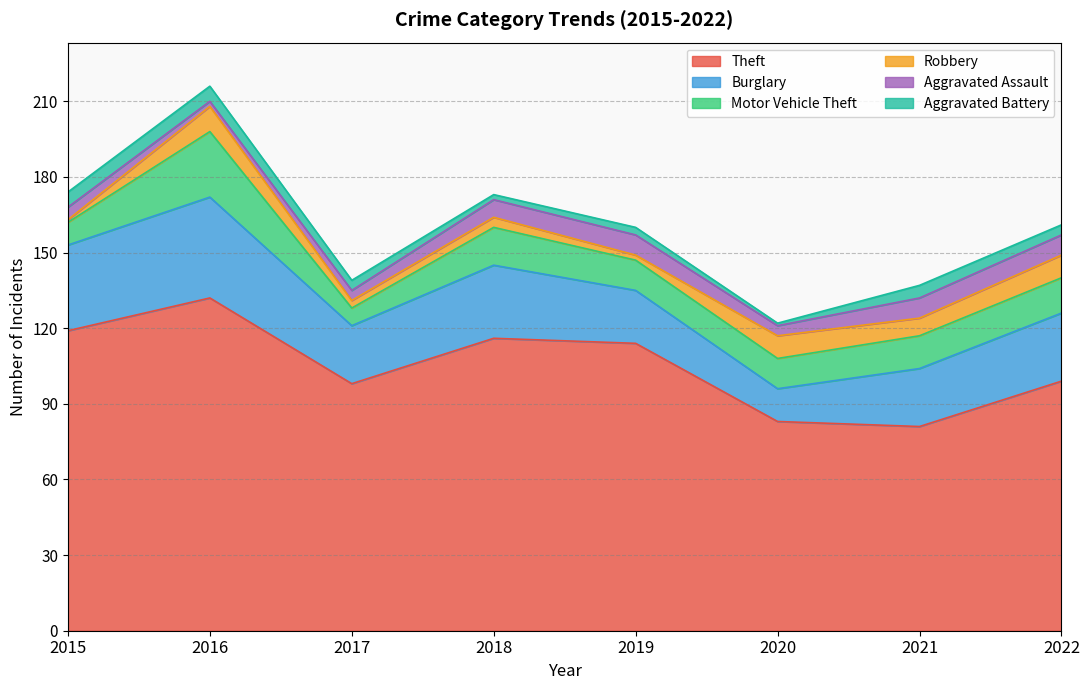

What is the difference between the maximum and minimum values in the Motor Vehicle Theft series?

19